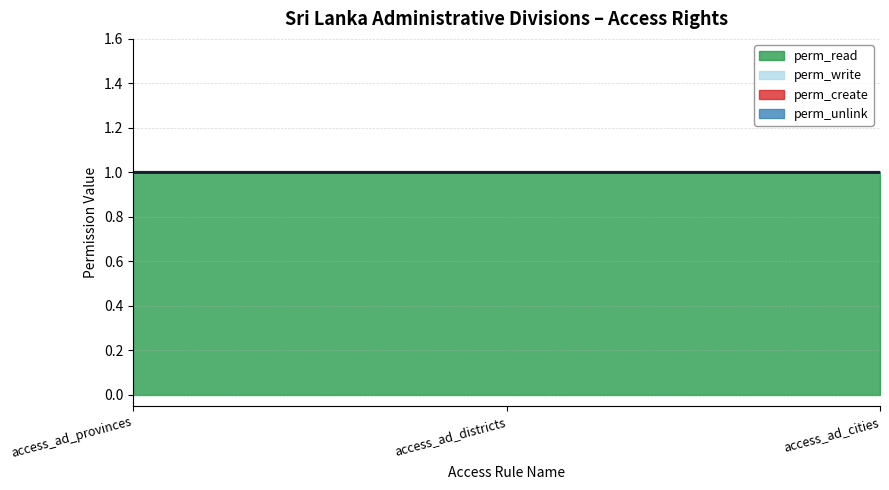

What is the greatest value displayed?

1